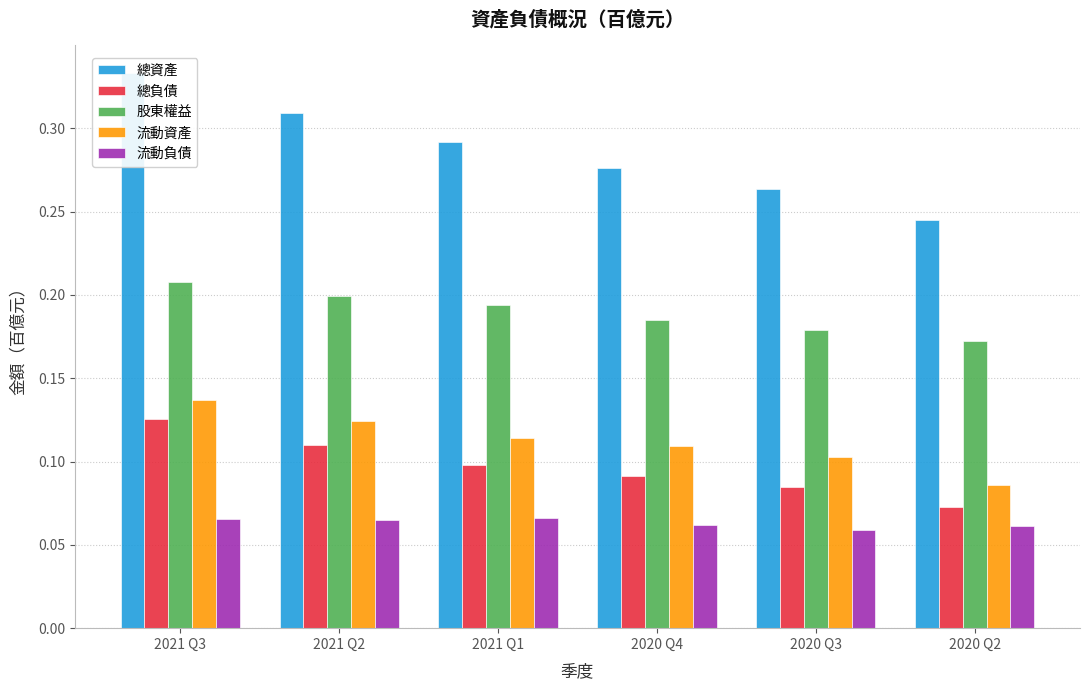

What is the approximate value of 流動資產 at 2020 Q2?

0.1